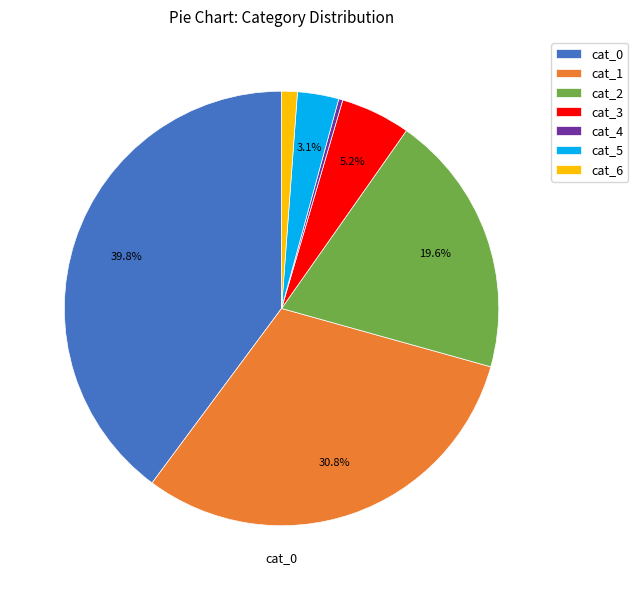

Count the number of slices in the pie.

7